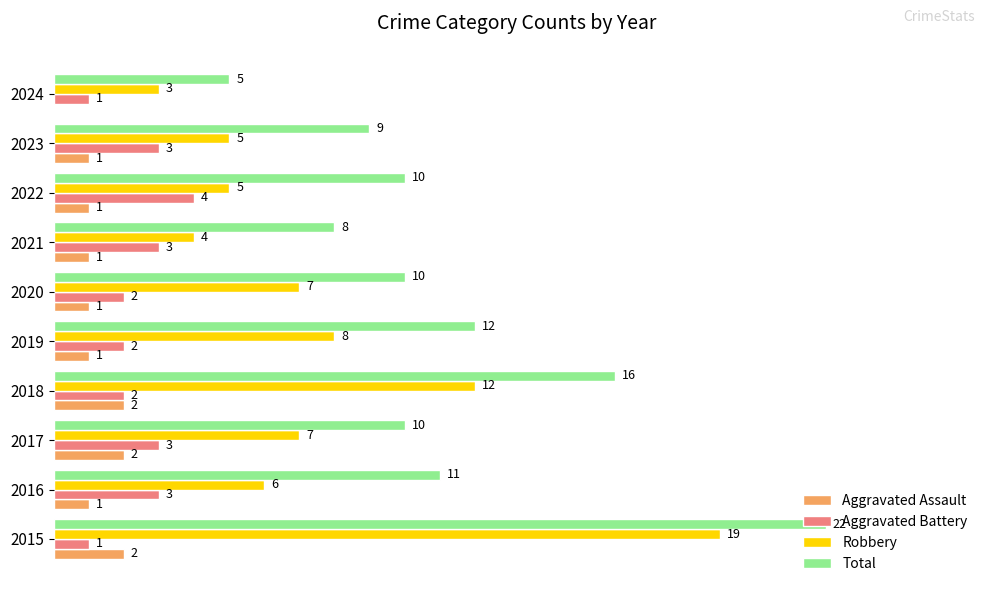

Between 2022 and 2024, which series saw the biggest shift?

Total